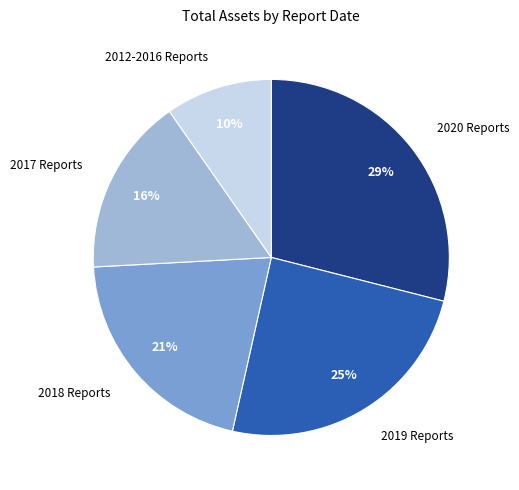

Is it true that 2019 Reports is 36% of the pie?

False